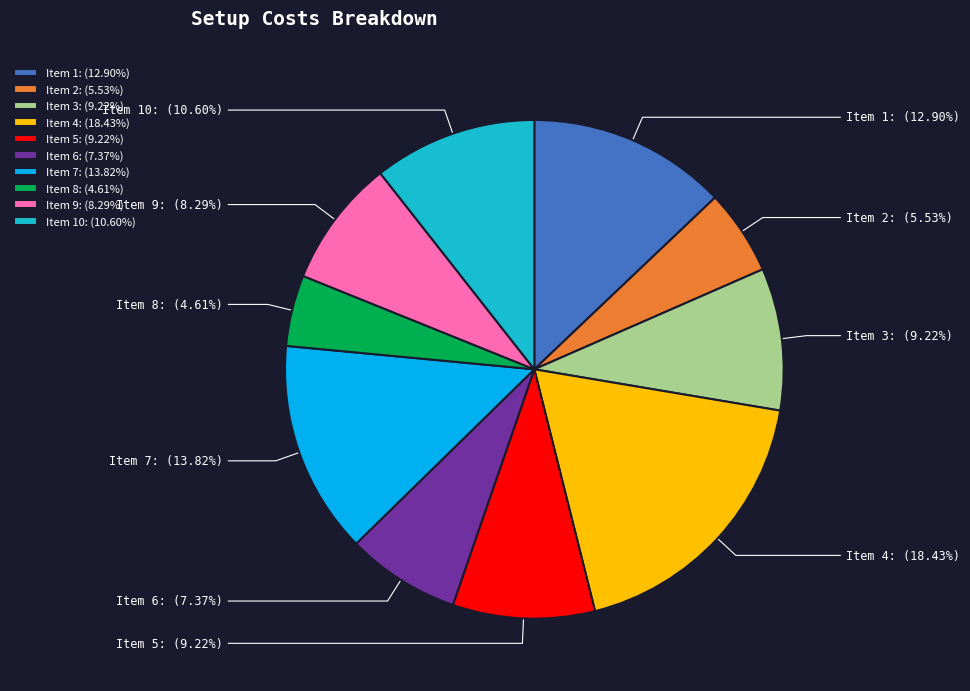

Do Item 4 and Item 1 together represent more than half of the pie?

No